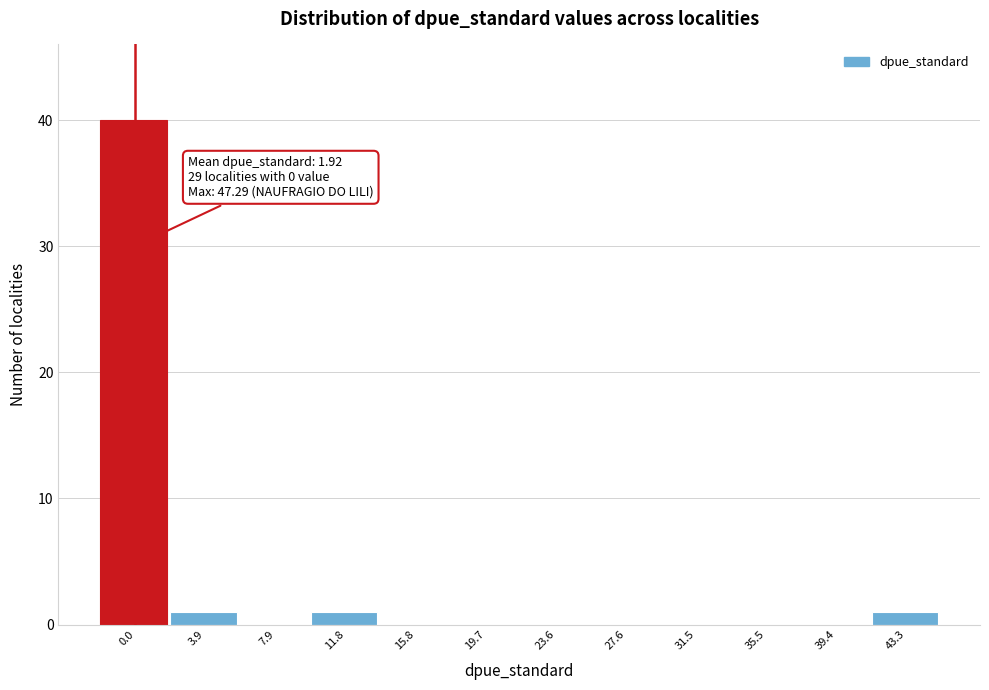

Reading left to right, what are all the values shown in this chart?

0.0=40	3.9=1	7.9=0	11.8=1	15.8=0	19.7=0	23.6=0	27.6=0	31.5=0	35.5=0	39.4=0	43.3=1